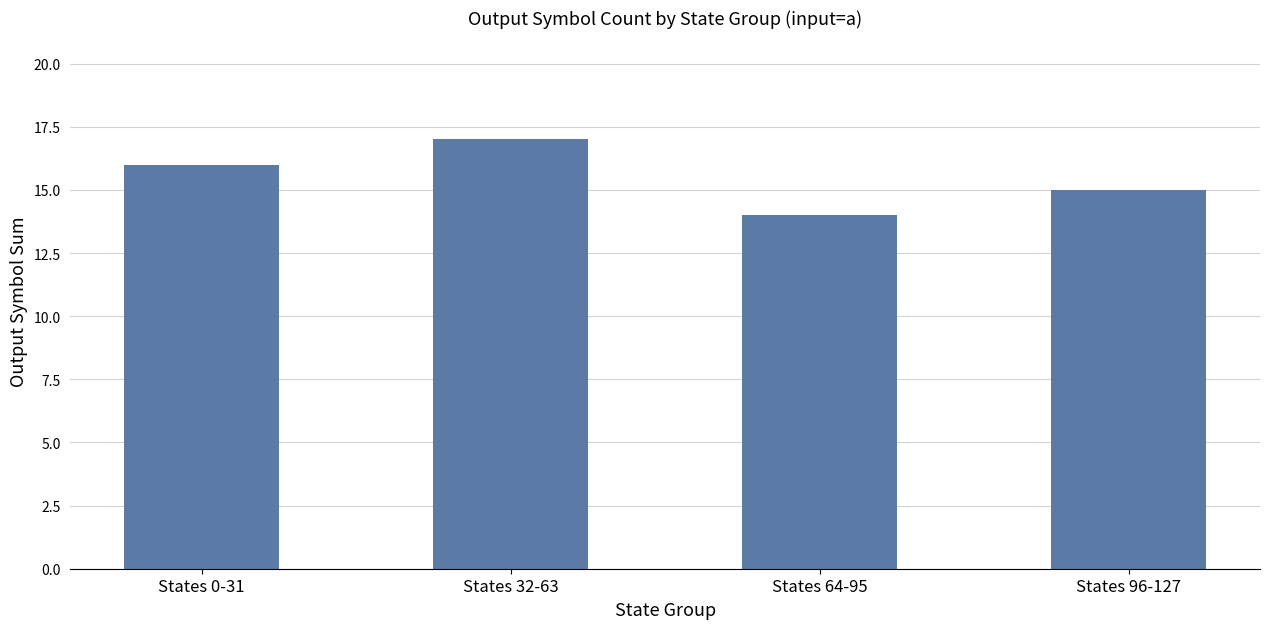

What position from the left is States 64-95?

3